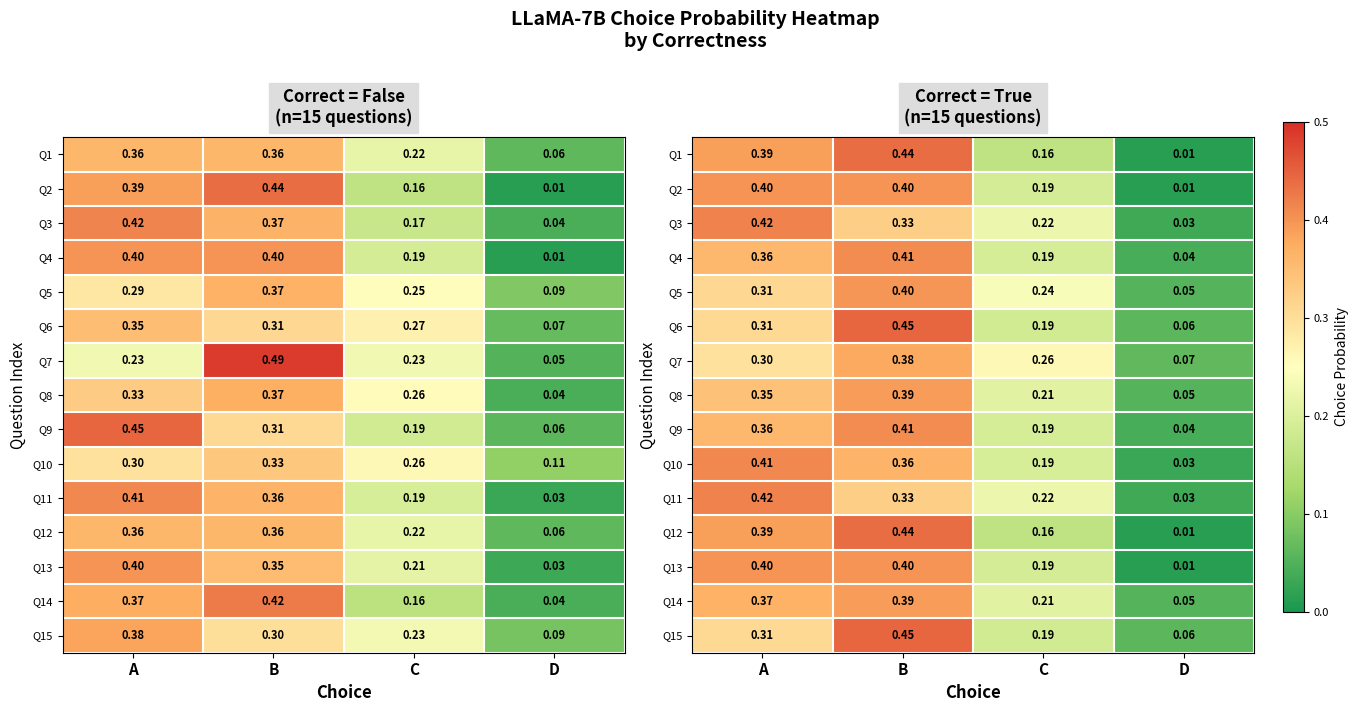

What is the difference between the second highest and second lowest values in the Q10 series?

0.2